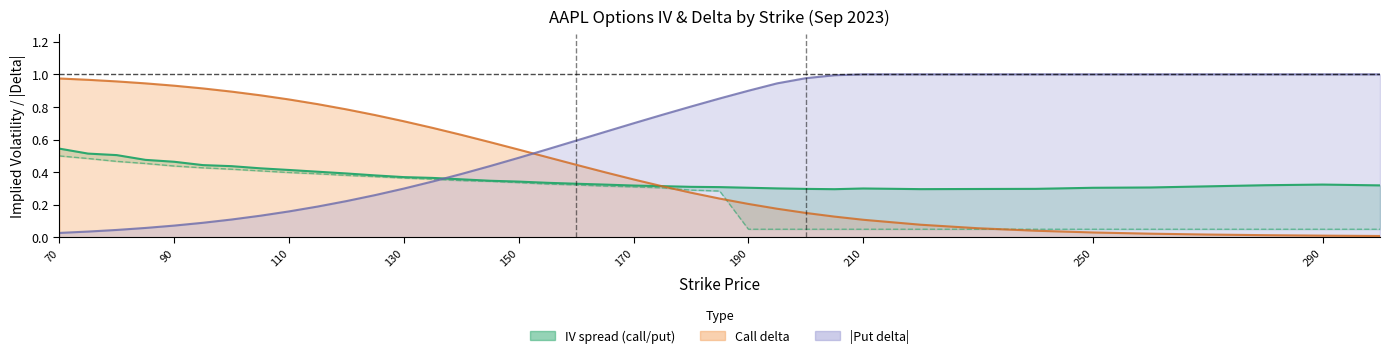

How many lines are shown in the chart?

4